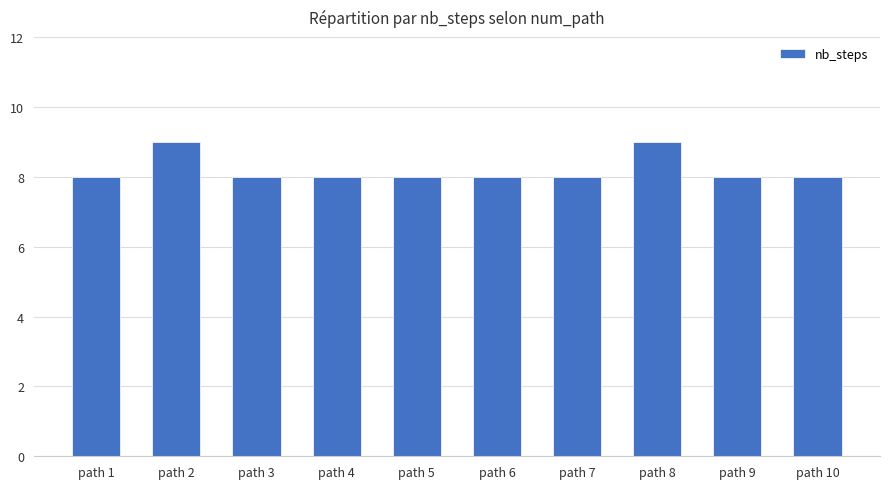

Read the value at path 3.

8